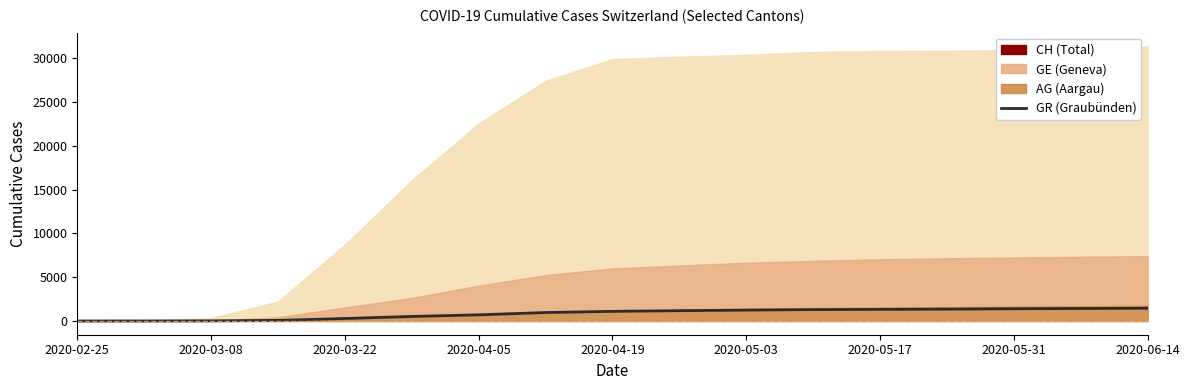

Between 9 and 2020-03-08, which is larger?

9